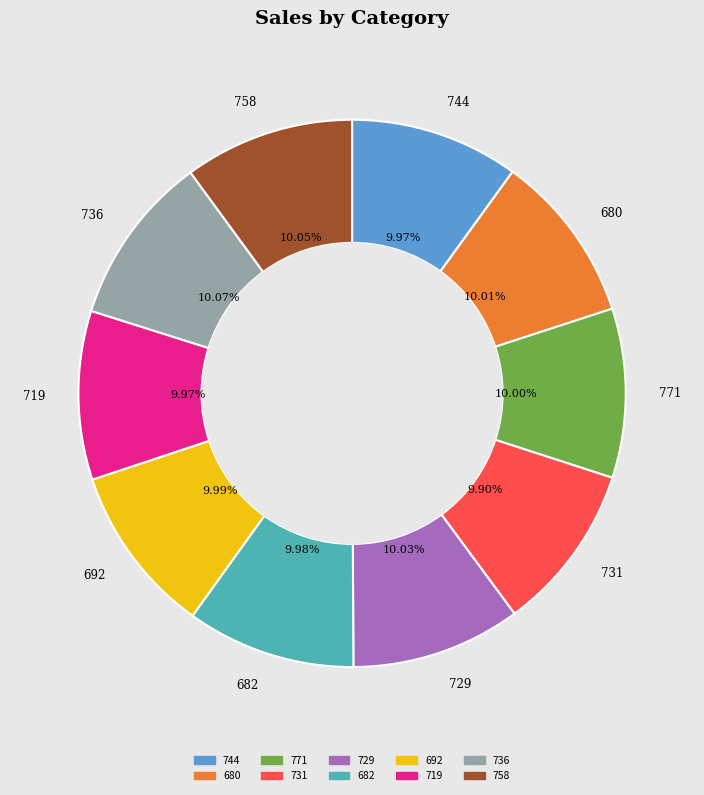

How many slices are in this pie chart?

10